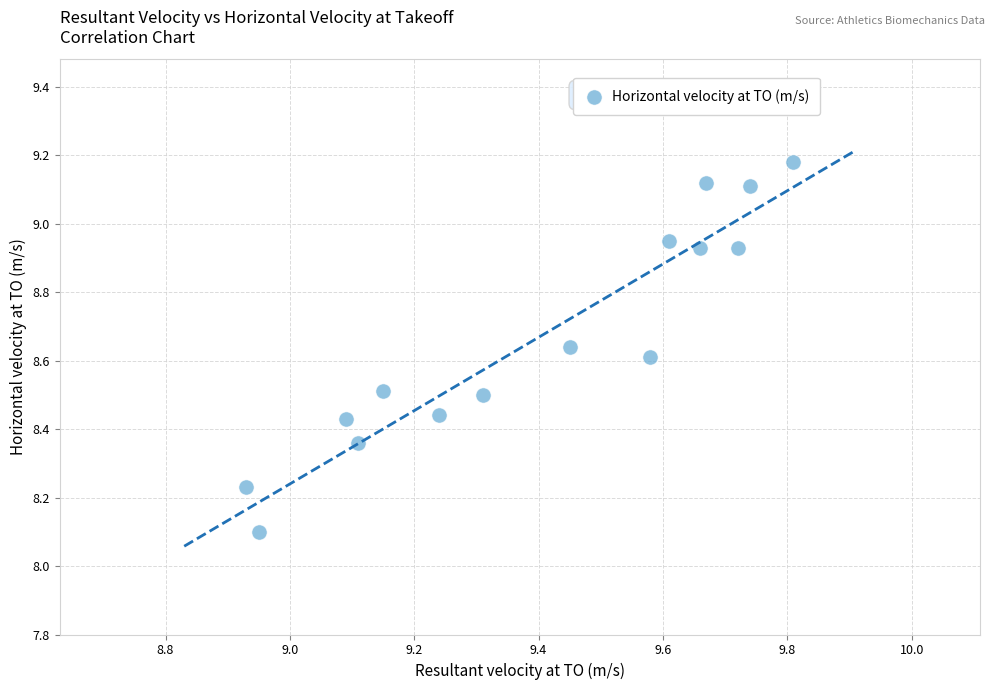

What Y value in the scatter plot is closest to 8?

8.1